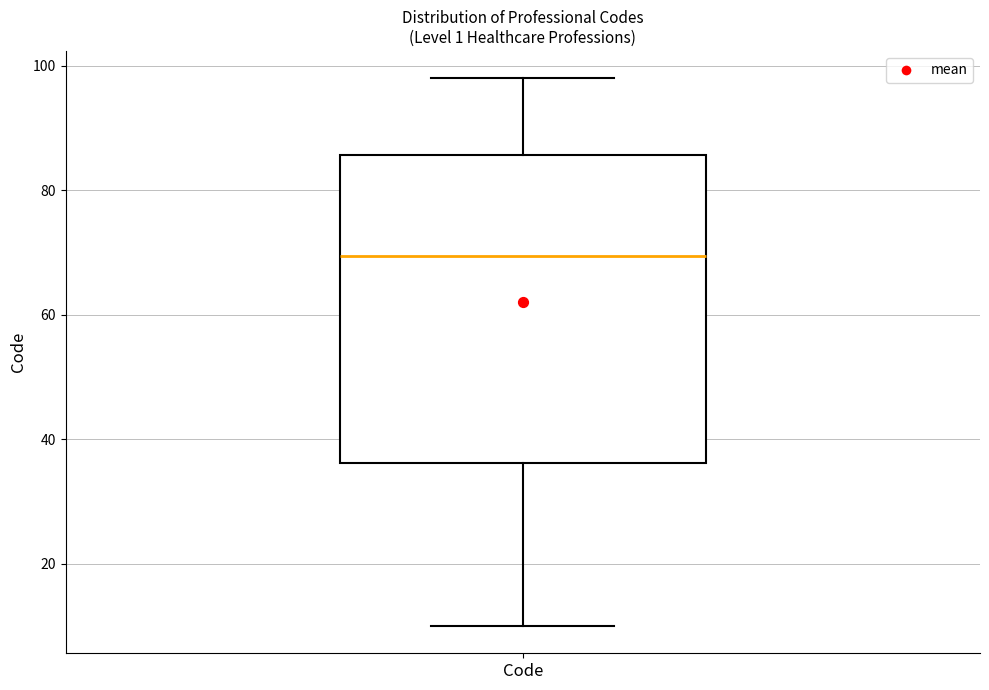

Where is the lower edge of the box for Code on the y-axis? The values are not printed on the chart, so give them approximately, as read against the axis.

36